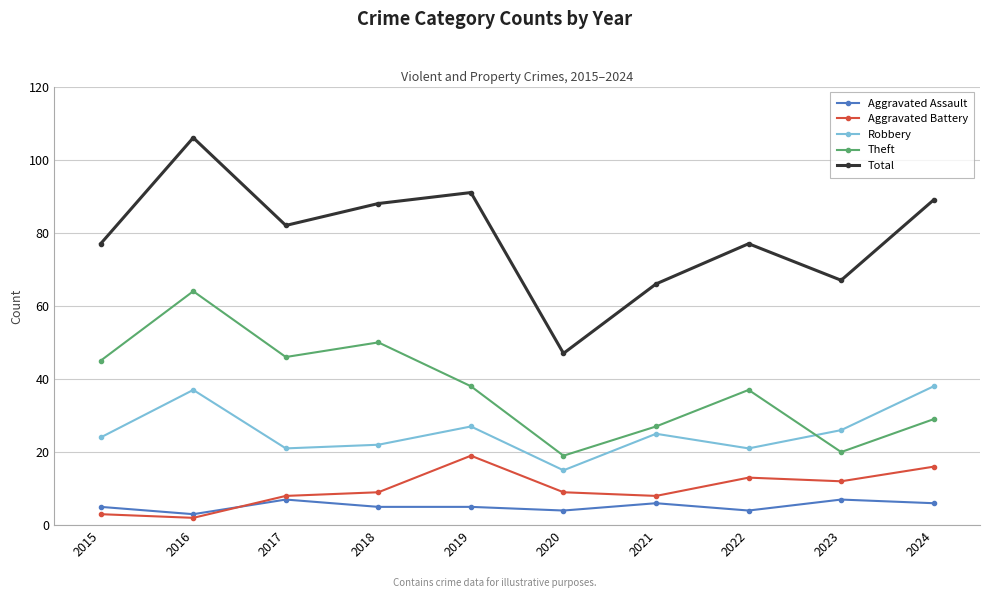

What is the value of the Total point at the 9th from the left?

67